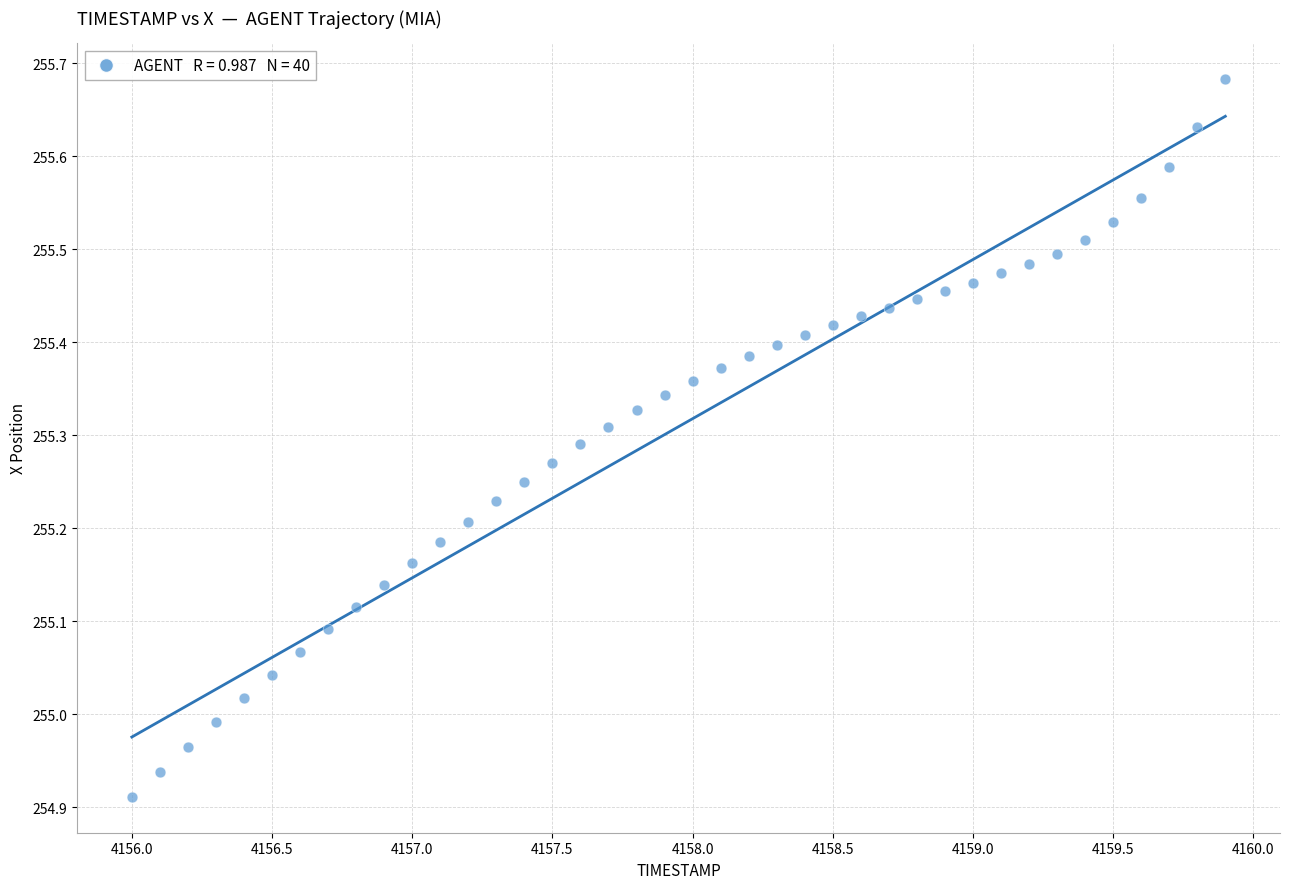

What is the range of X values (max minus min)?

3.9